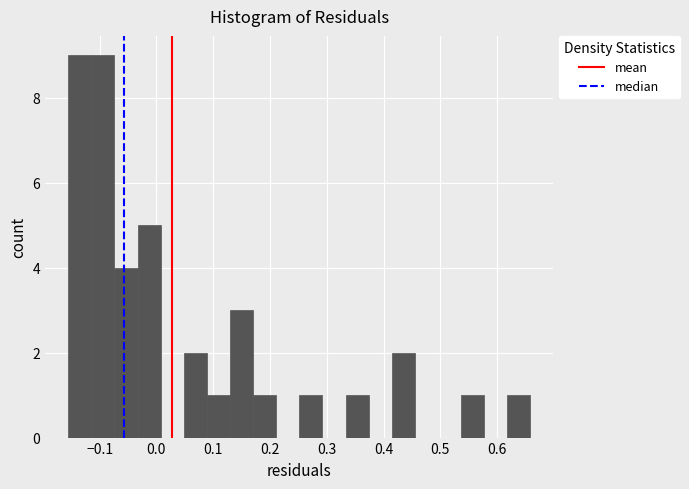

Reading left to right, transcribe this chart: for each bar, give the range it covers on the x-axis and its height. Neither the bar edges nor the heights are printed on the chart, so give them approximately, as read against the axes.

-0.16 to -0.11: 9
-0.11 to -0.07: 9
-0.07 to -0.03: 4
-0.03 to 0.01: 5
0.01 to 0.05: 0
0.05 to 0.09: 2
0.09 to 0.13: 1
0.13 to 0.17: 3
0.17 to 0.21: 1
0.21 to 0.25: 0
0.25 to 0.29: 1
0.29 to 0.33: 0
0.33 to 0.37: 1
0.37 to 0.41: 0
0.41 to 0.46: 2
0.46 to 0.50: 0
0.50 to 0.54: 0
0.54 to 0.58: 1
0.58 to 0.62: 0
0.62 to 0.66: 1